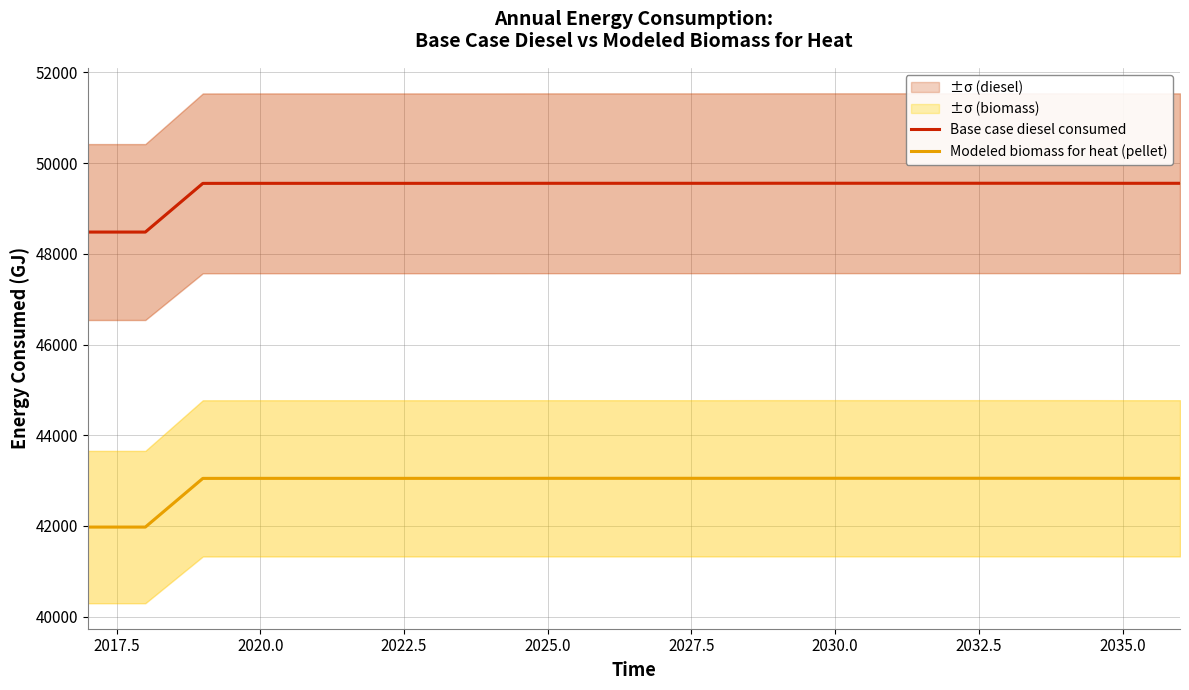

What is the difference between the second highest and minimum values in the Base case diesel consumed series?

1076.0